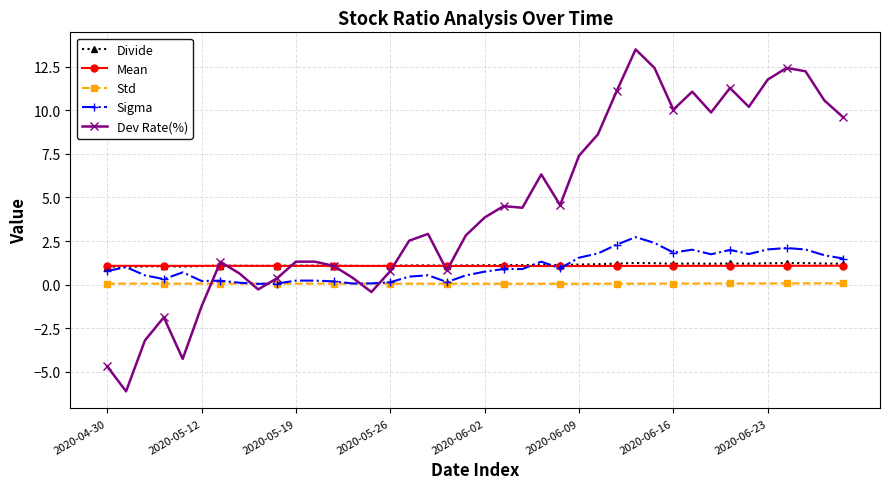

True or false: Std and Mean cross at least once.

False